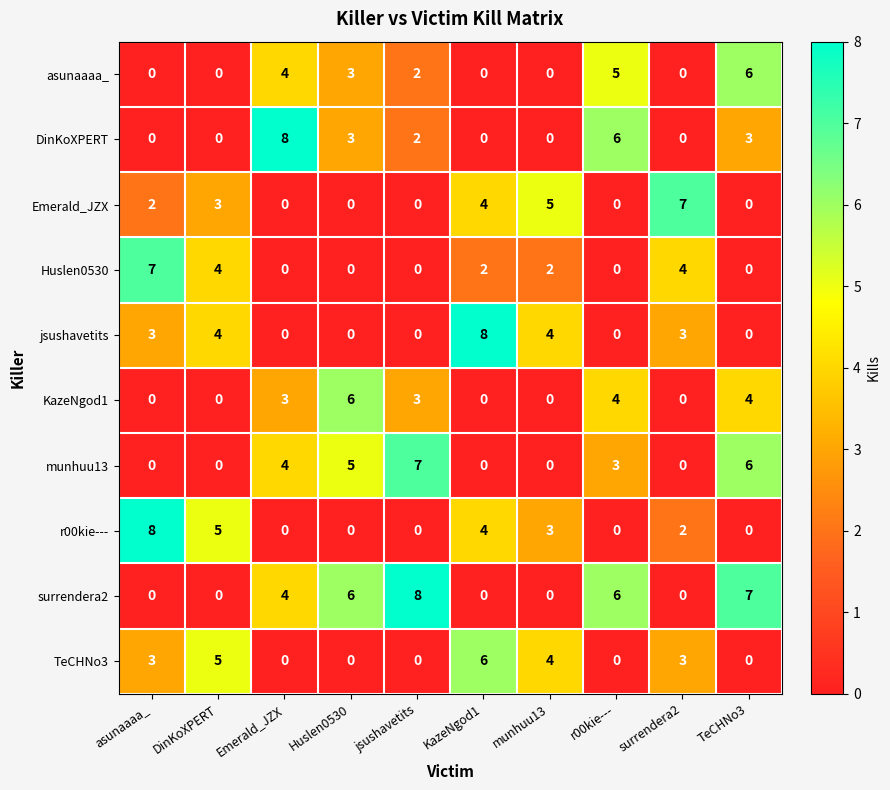

At which label does asunaaaa_ reach its peak?

TeCHNo3